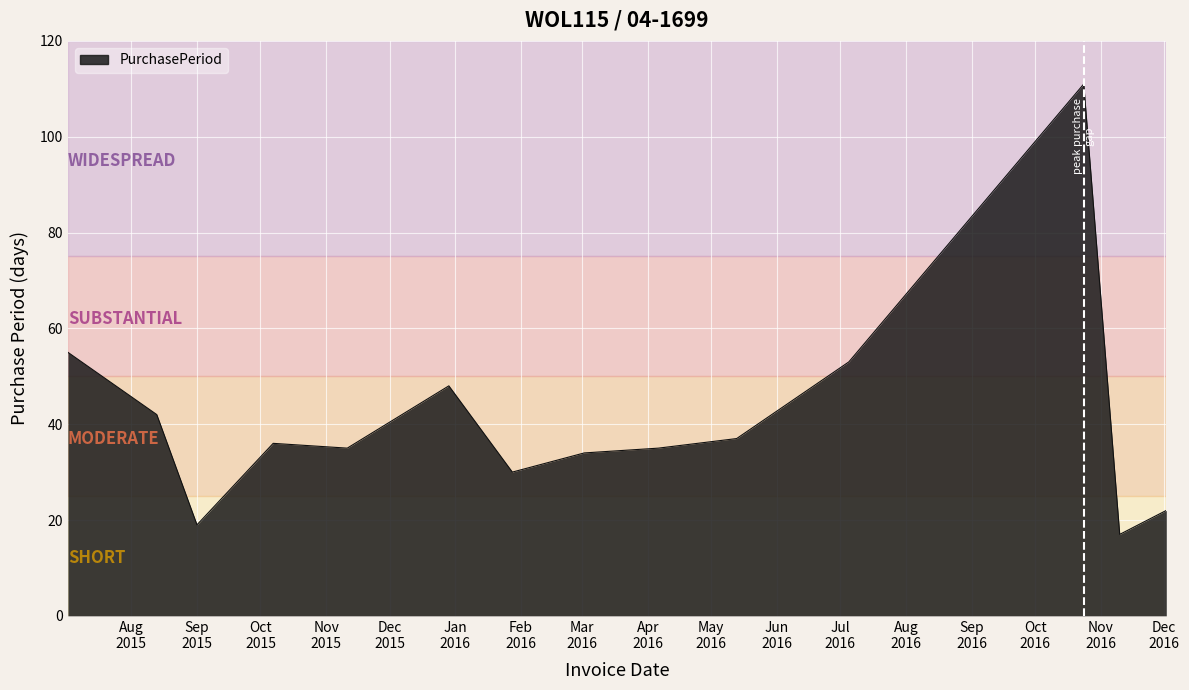

What is the greatest value displayed?

111